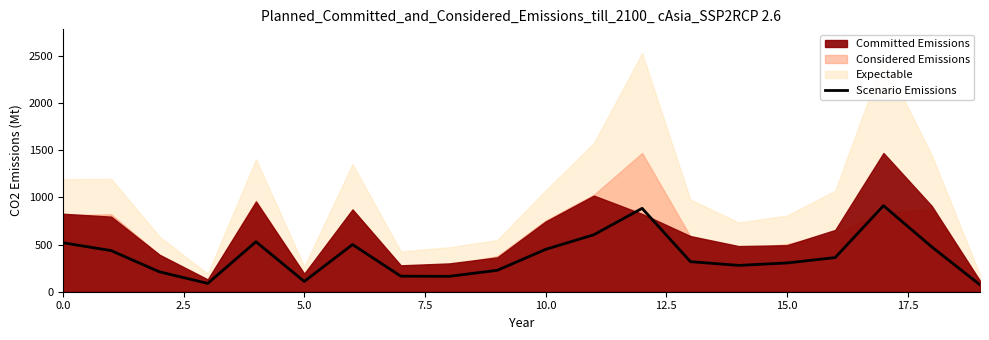

What is the label of the 11th point from the right?

9